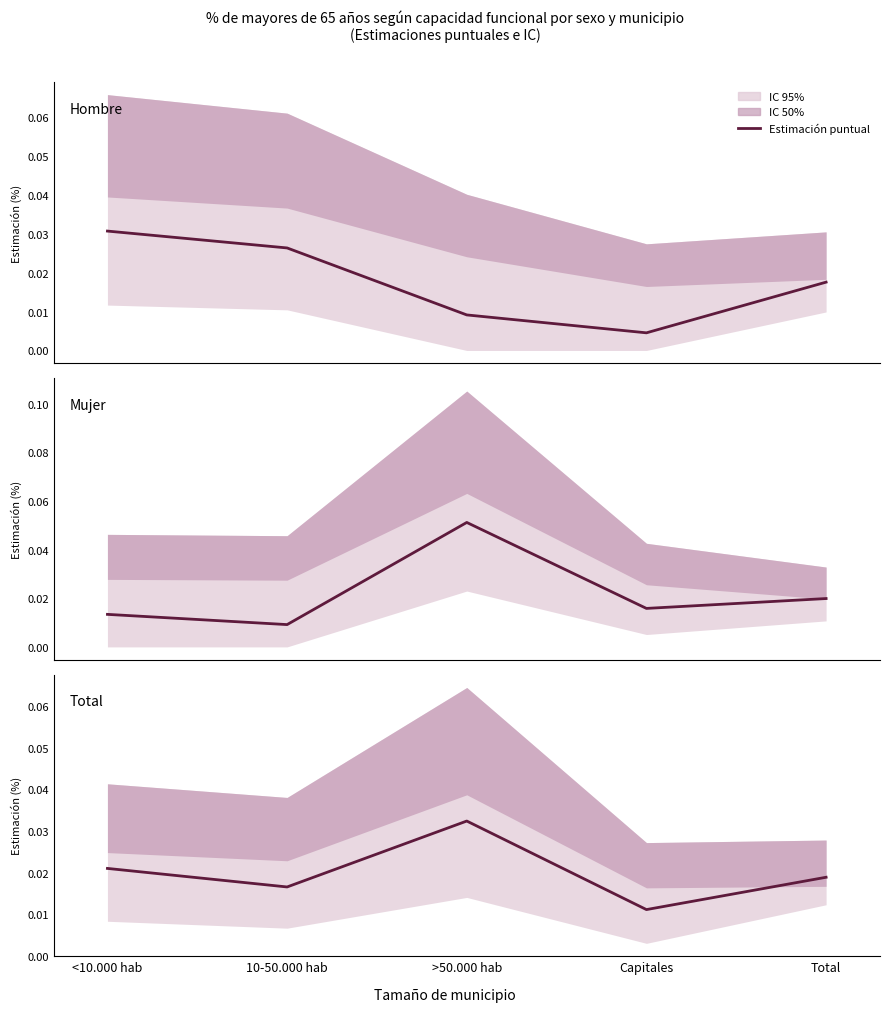

The value at Capitales is 0.0. True or false?

False